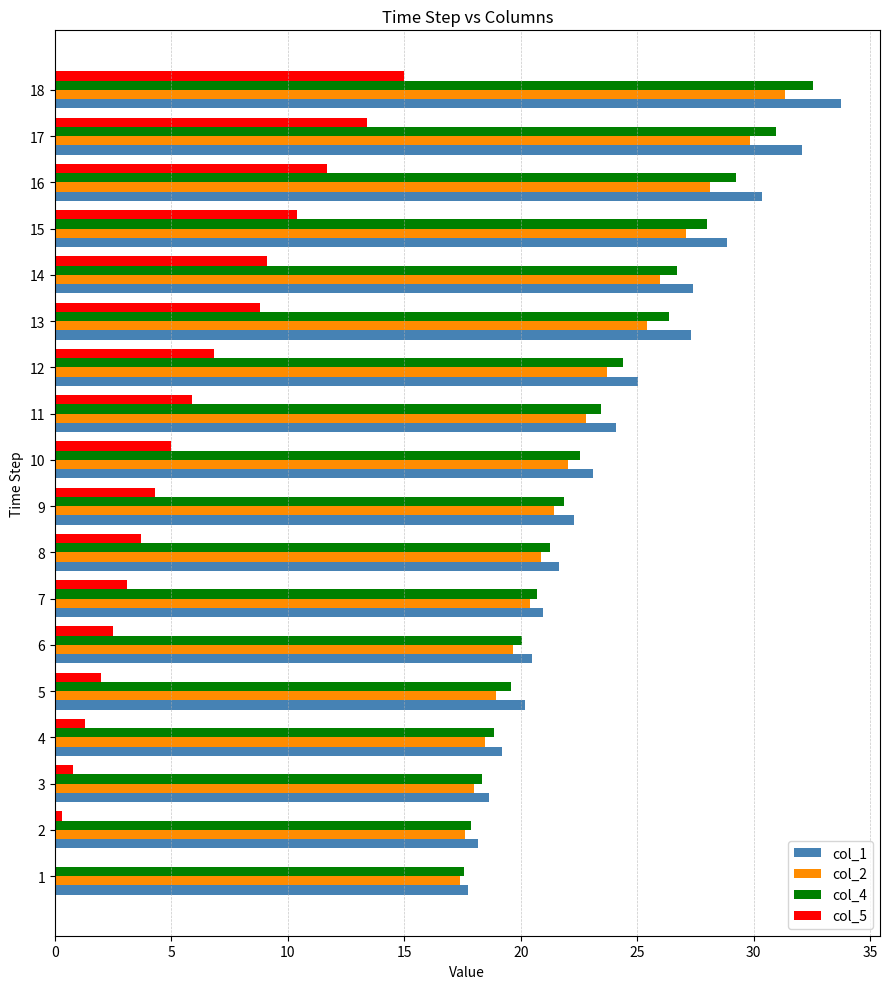

Is the value of col_5 at 2 greater than the value of col_4 at 13?

No